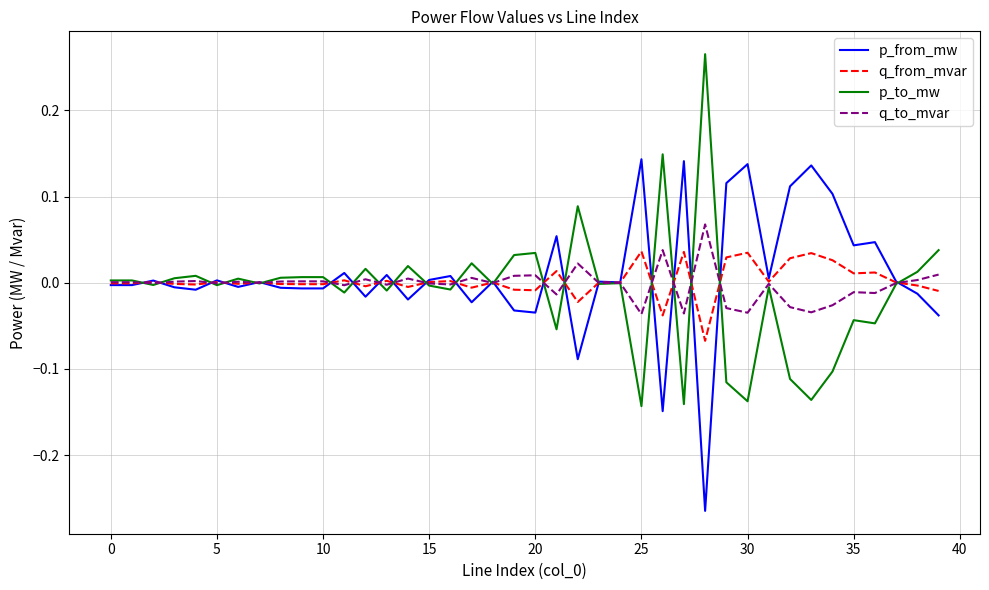

At which category is the sum across all series the highest?

28